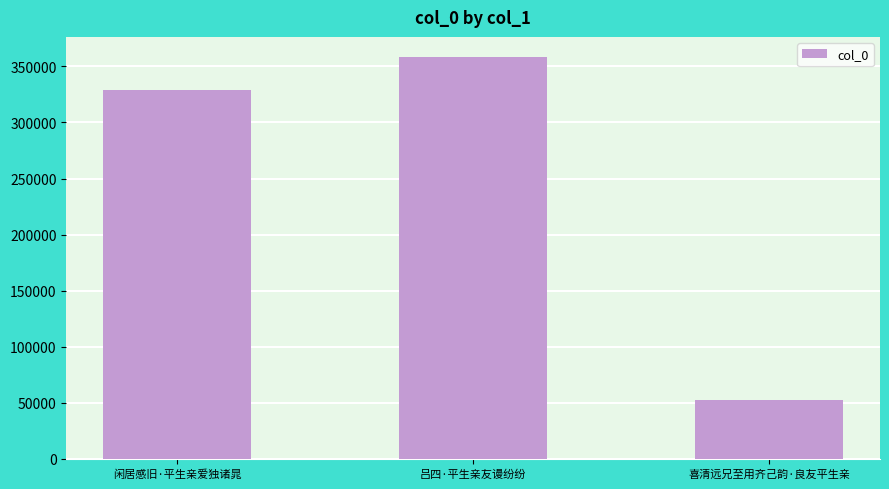

What is the difference between the maximum and minimum values?

305699